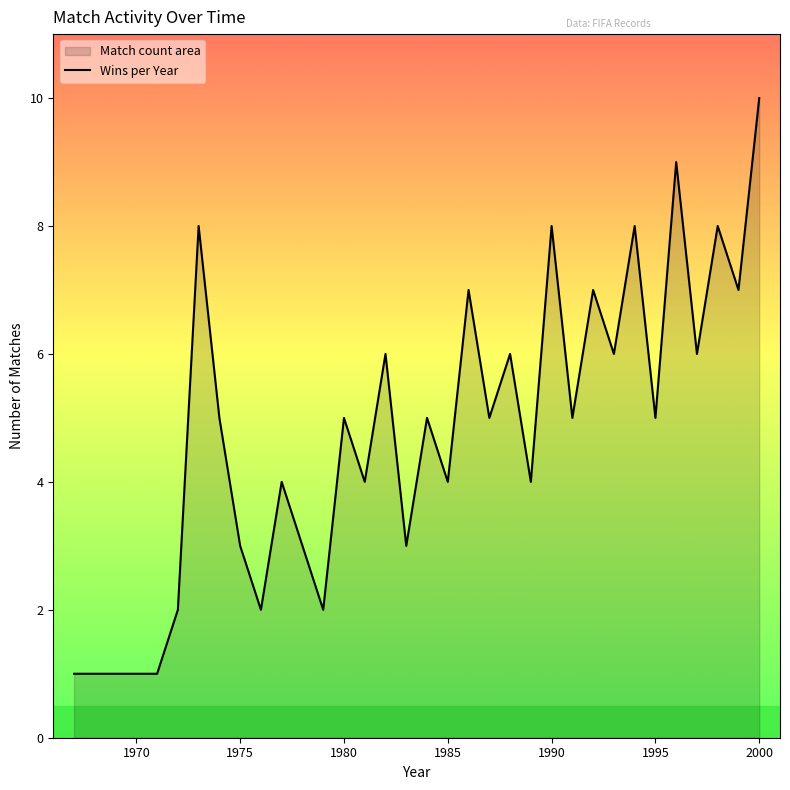

What is the difference between the maximum and minimum values?

9